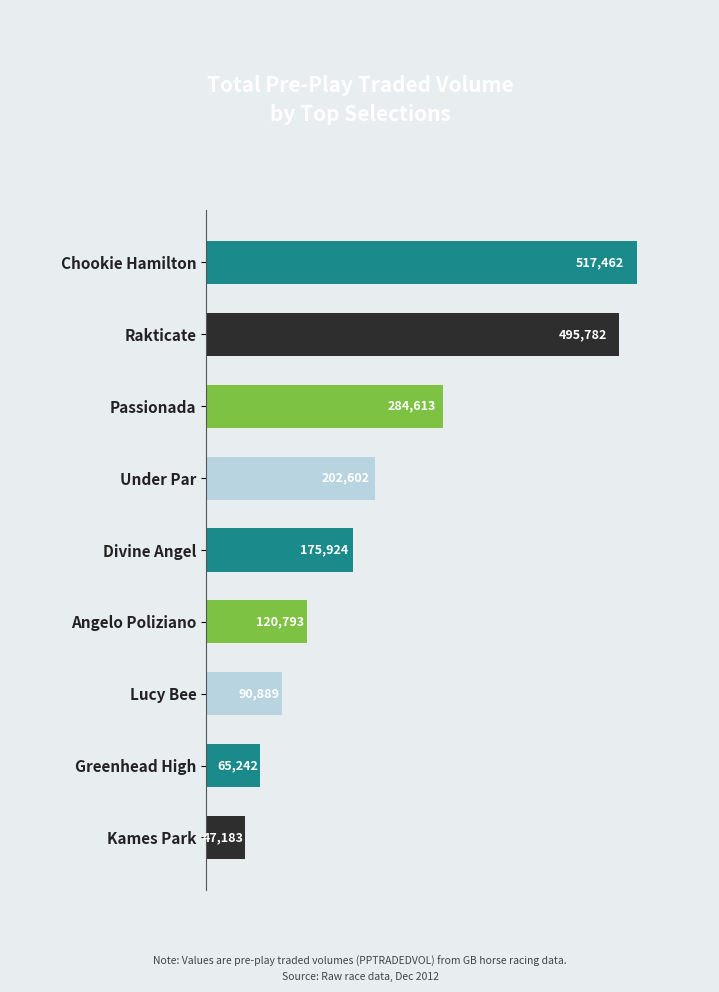

What is the label of the 6th bar from the bottom?

Under Par